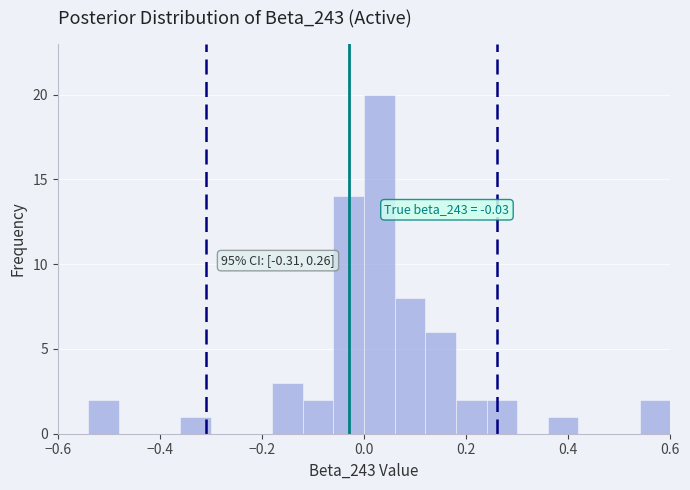

Around what value on the x-axis is the tallest bar? Give the approximate position of its centre, as read against the axis.

0.04